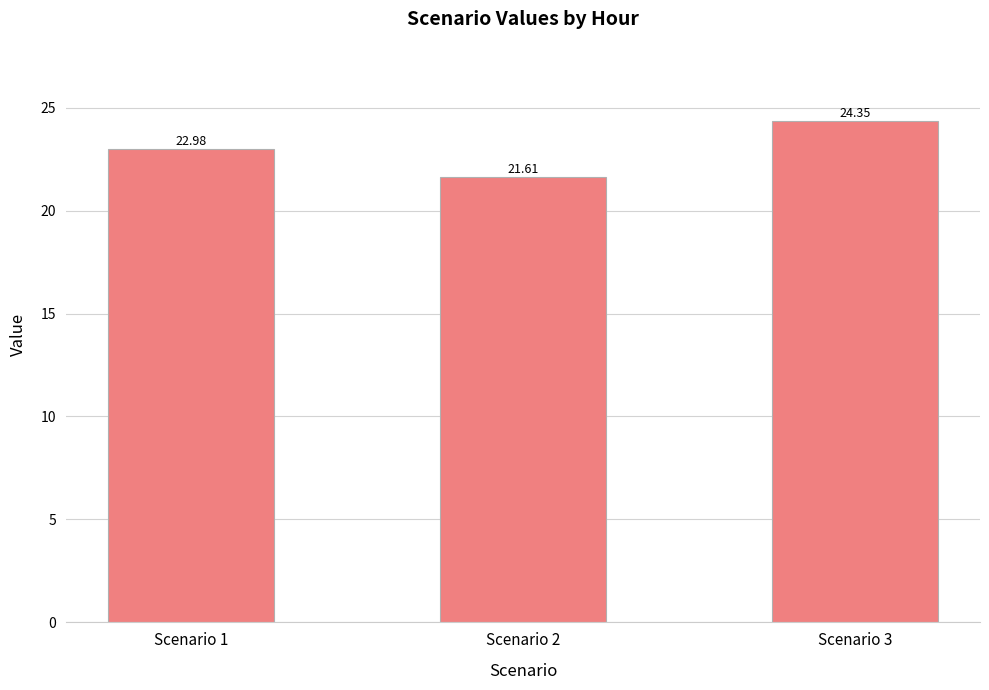

What is the change in value from Scenario 1 to Scenario 3?

+1.4